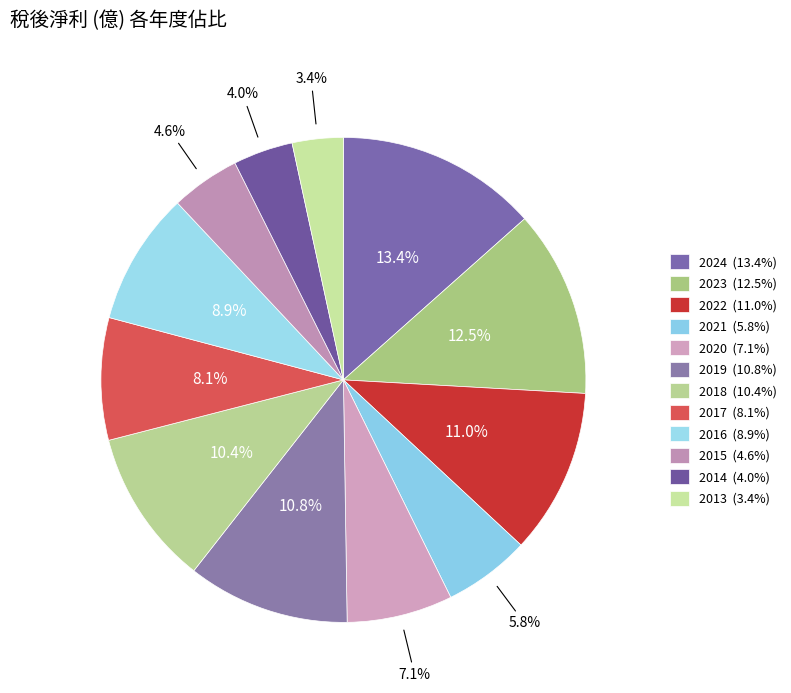

Does 2013 account for over 50% of the chart?

No